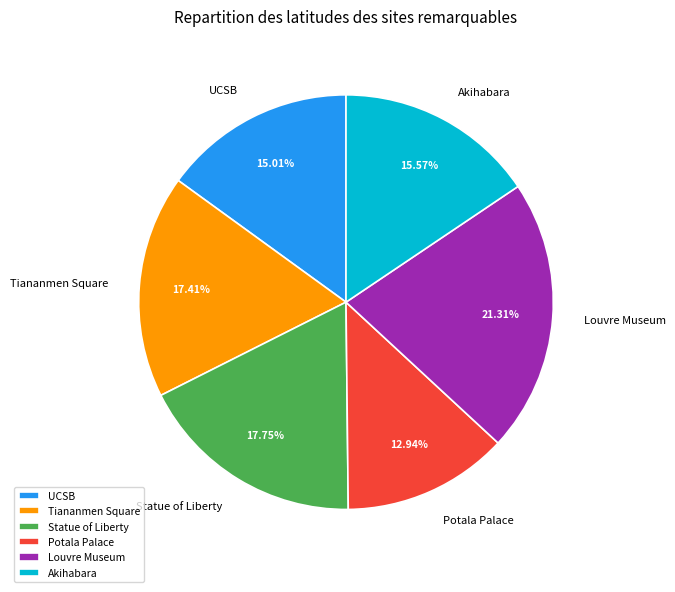

To the nearest percent, what is the difference between the largest and smallest slice percentages?

8%